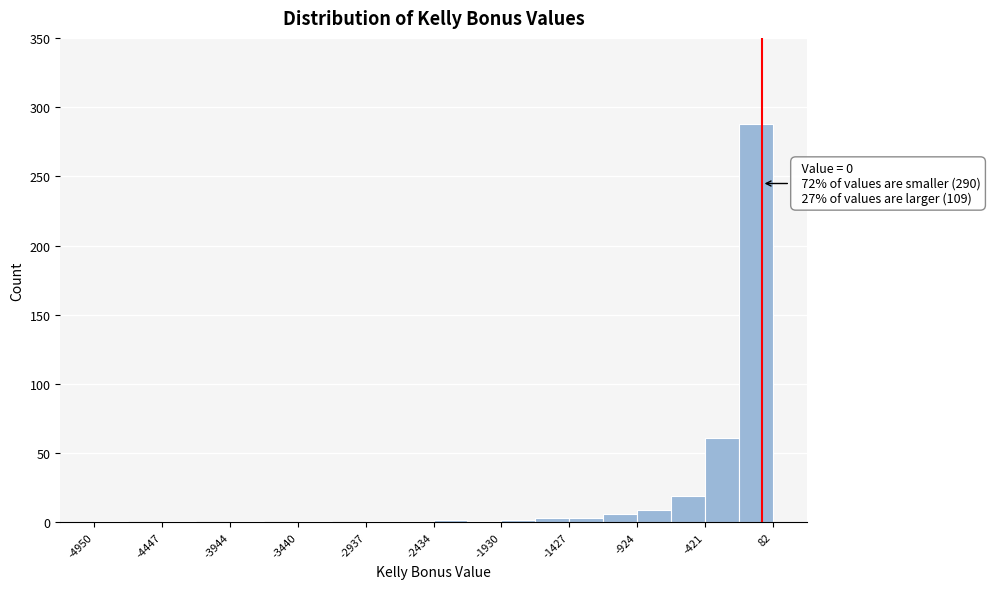

Around what value on the x-axis is the tallest bar? Give the approximate position of its centre, as read against the axis.

0